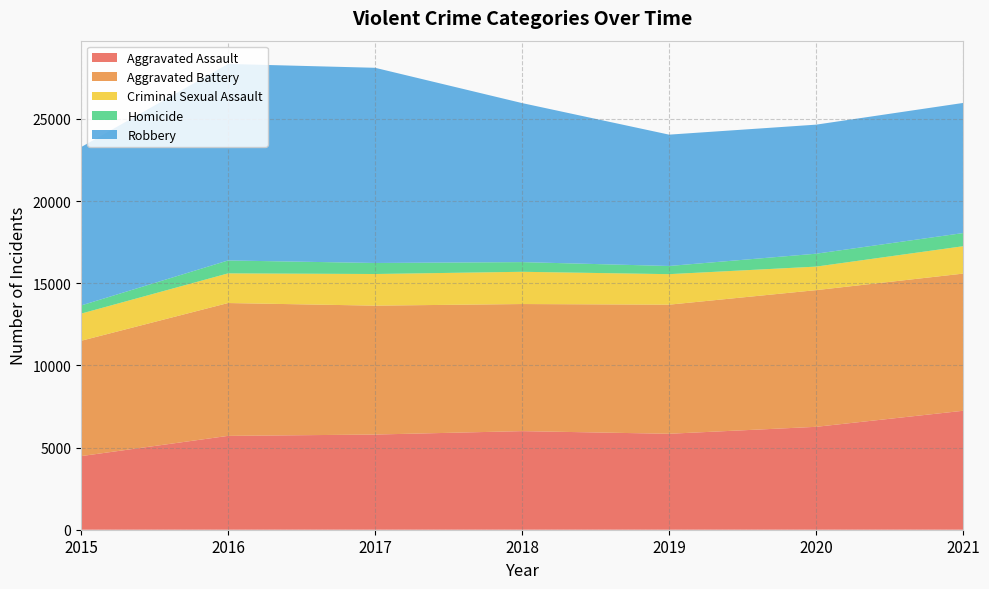

Reading left to right, what are all the values shown in this chart?

Aggravated Assault: 4480	5712	5793	6001	5840	6263	7240
Aggravated Battery: 7018	8085	7845	7735	7857	8319	8348
Criminal Sexual Assault: 1653	1805	1925	1963	1857	1432	1667
Homicide: 496	786	672	589	498	785	801
Robbery: 9638	11960	11880	9679	7994	7855	7919